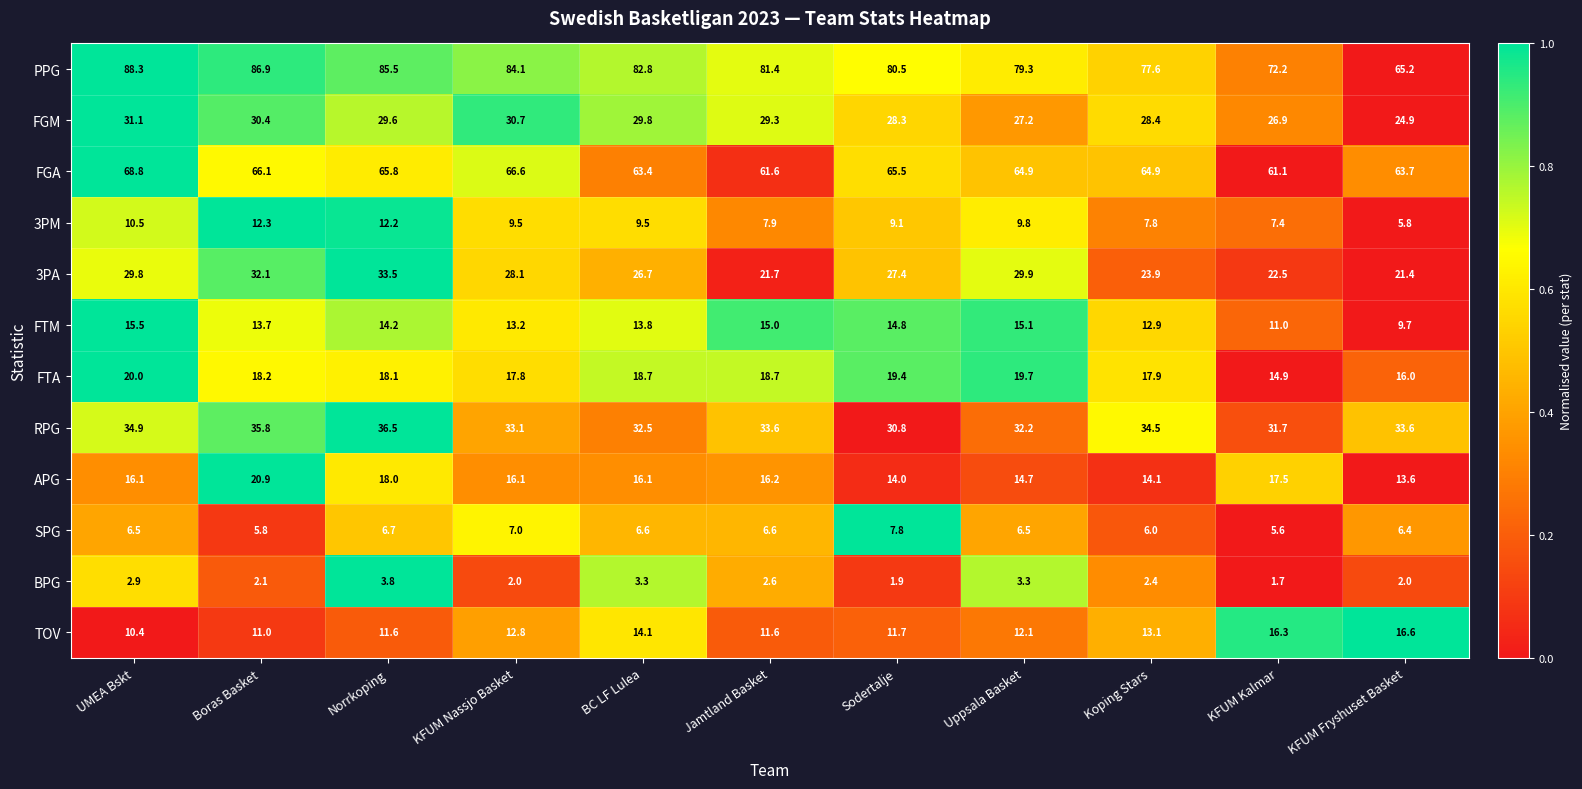

What is the average value of the FGM series?

28.8